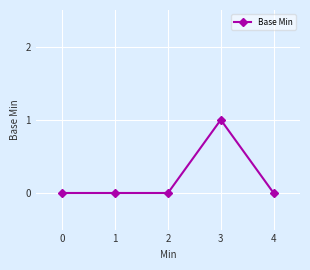

The chart shows a value of 0 at 1. True or false?

True